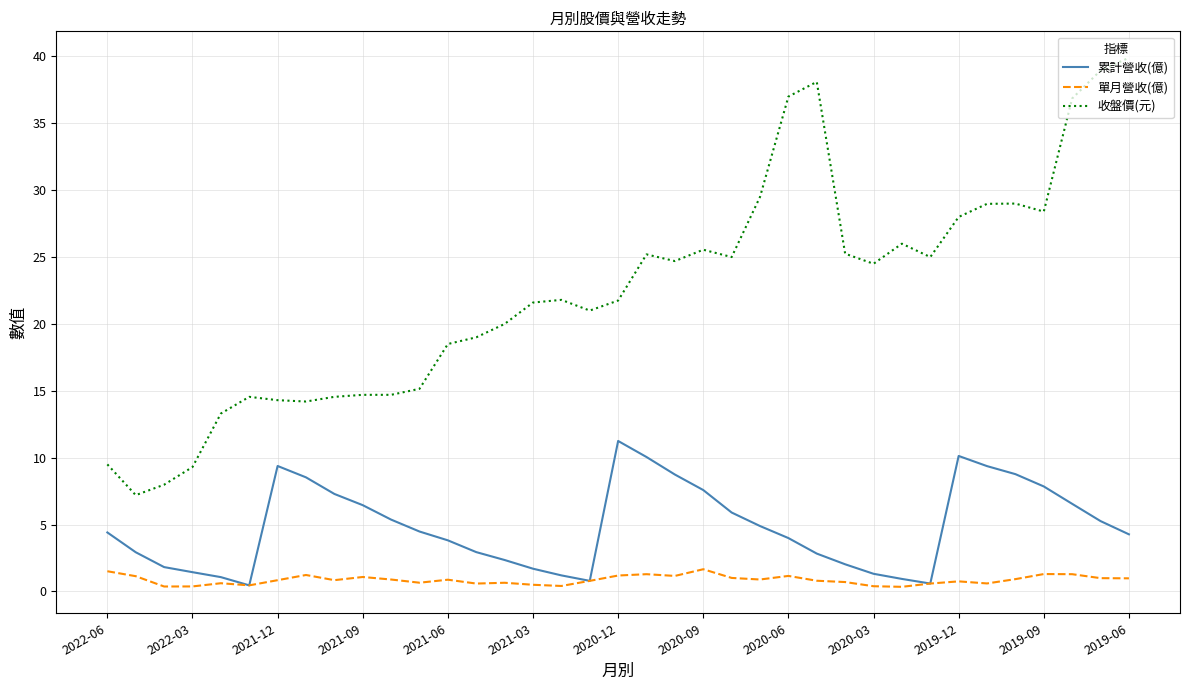

Which series has the largest range (max minus min)?

收盤價(元)